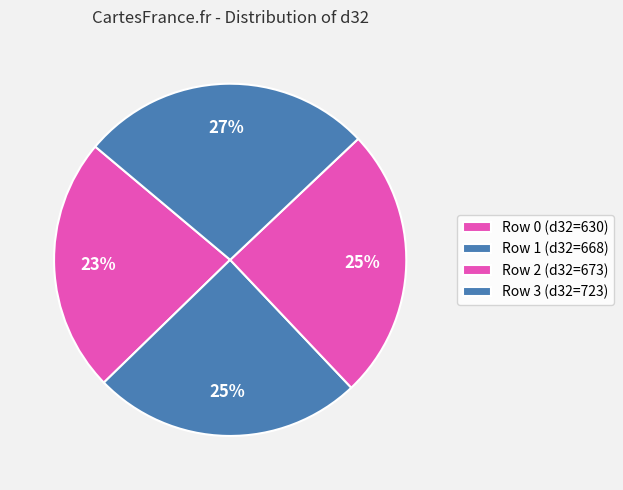

What is the smallest slice in the pie chart?

Row 0 (d32=630)